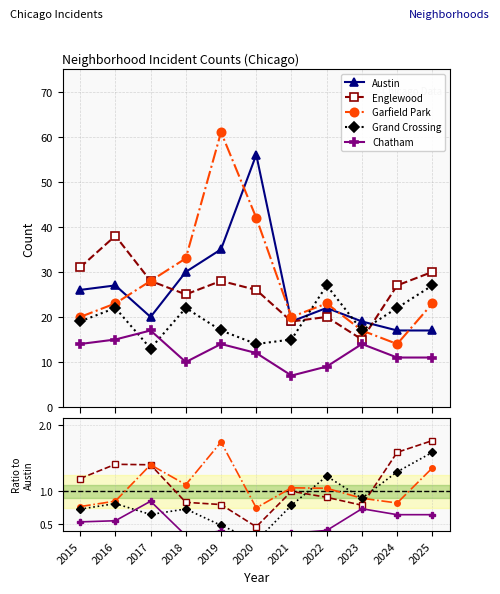

Is it true that Chatham equals 0.6 at 2016?

True